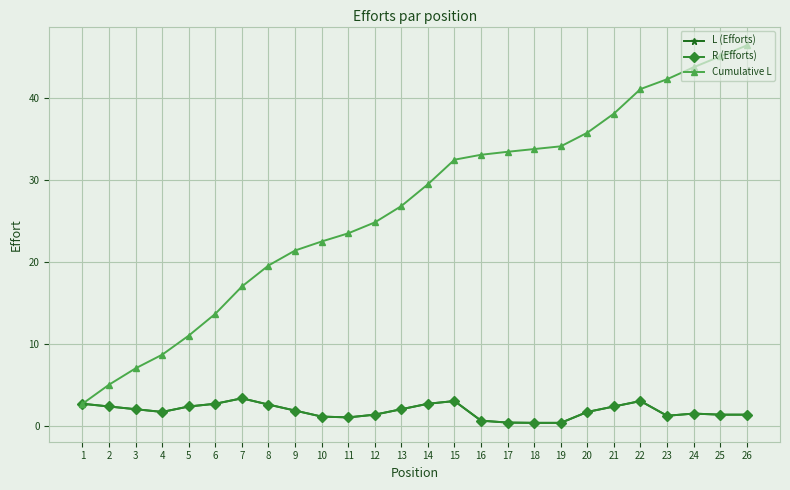

True or false: L (Efforts) and Cumulative L cross at least once.

False